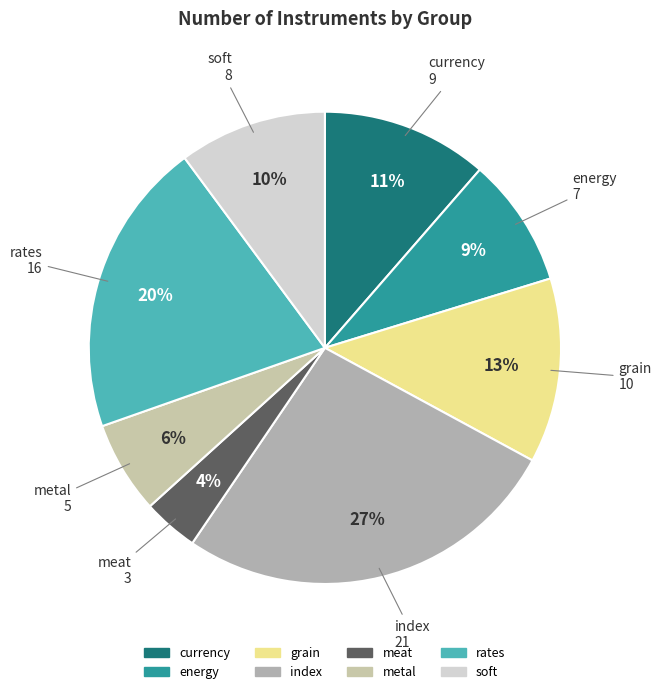

Approximately how many times larger is the value at currency compared to metal?

1.8